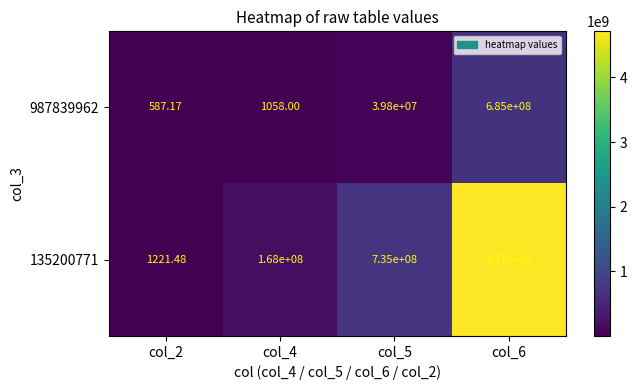

How many values in the 987839962 series are below 39800000?

2